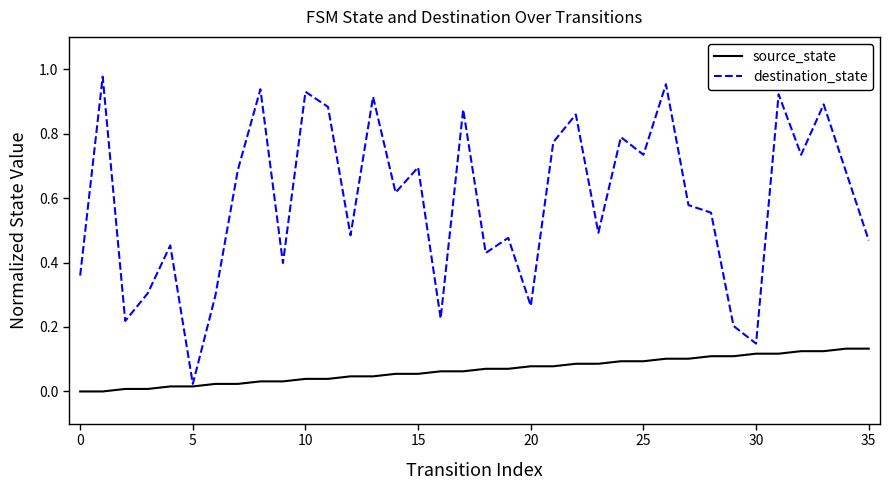

Rank the series by their average value, from highest to lowest.

destination_state, source_state